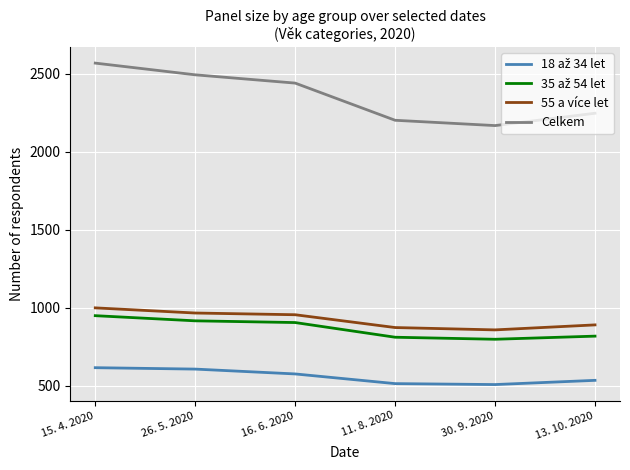

Where is Celkem nearest to the value 2367?

16. 6. 2020